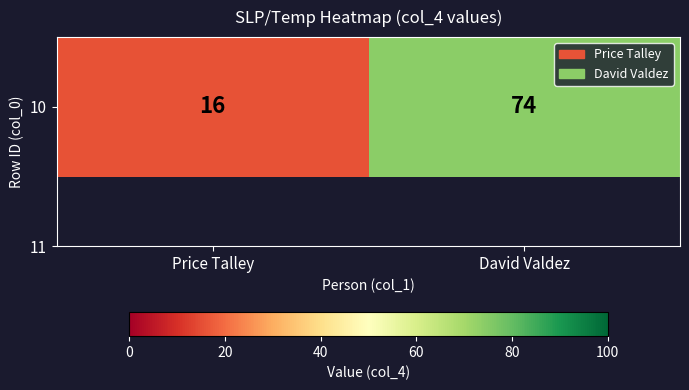

Which has a higher value, Price Talley or David Valdez?

David Valdez